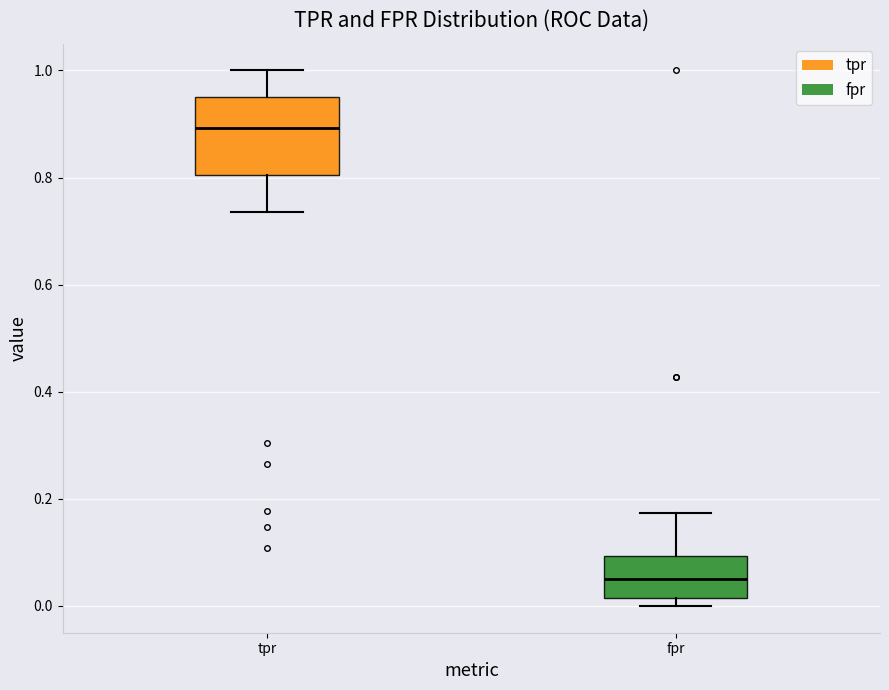

Which box's median line is the lowest?

fpr